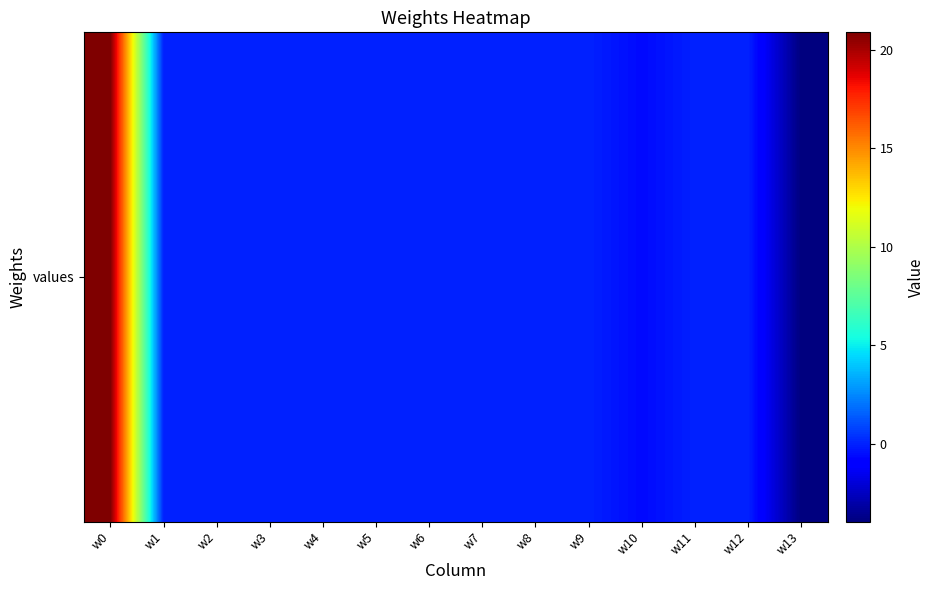

Reading right to left, what are all the values shown in this chart?

-3.9	0.0	0.0	-0.6	0.0	0.0	0.0	0.0	0.0	0.0	0.0	0.0	0.0	20.9